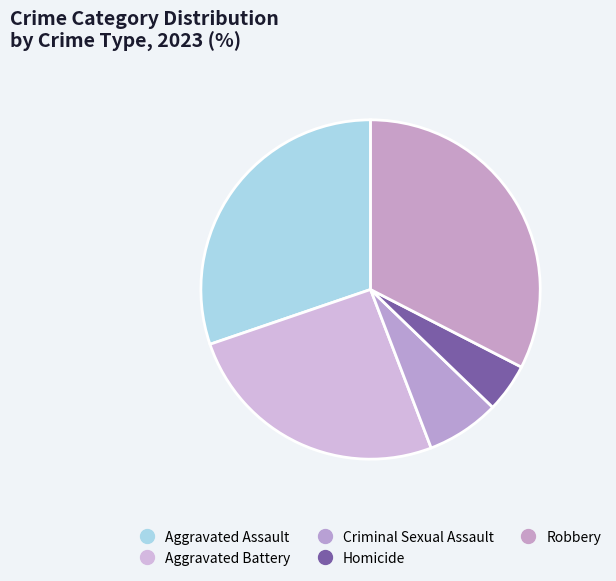

How many slices are in this pie chart?

5